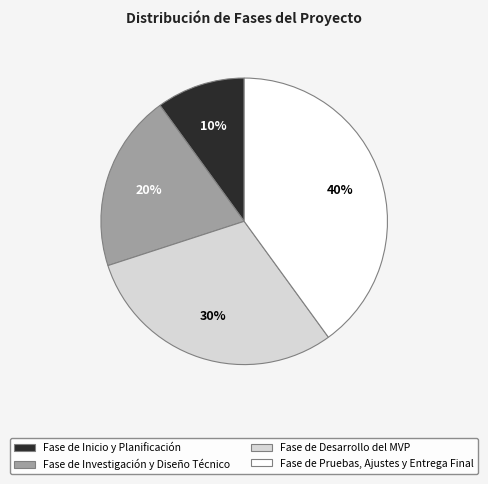

Is it true that Fase de Desarrollo del MVP is 30% of the pie?

True